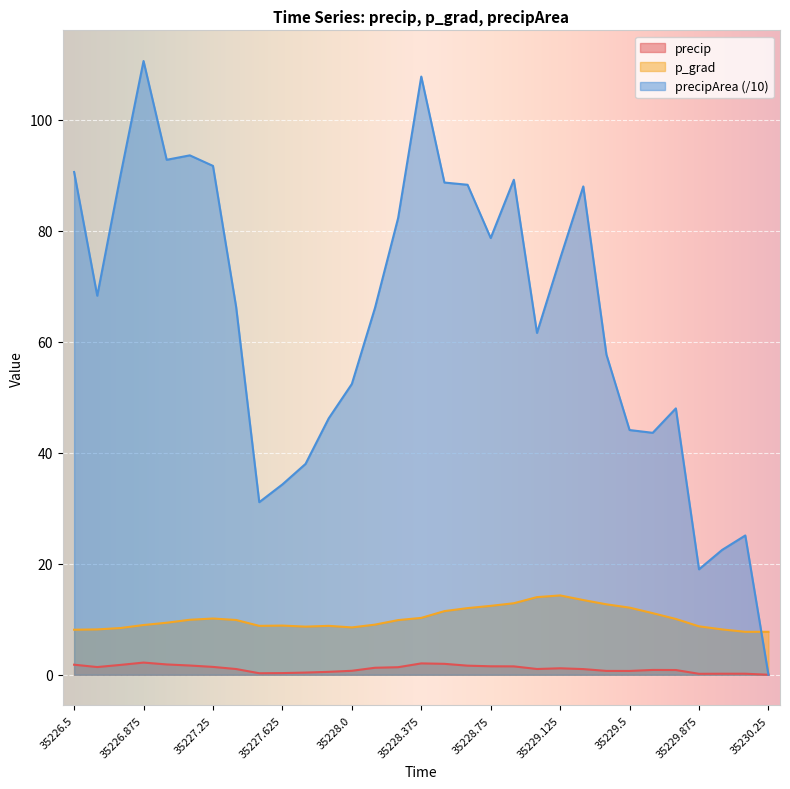

What is the total value across all series at 35230.125?

33.0